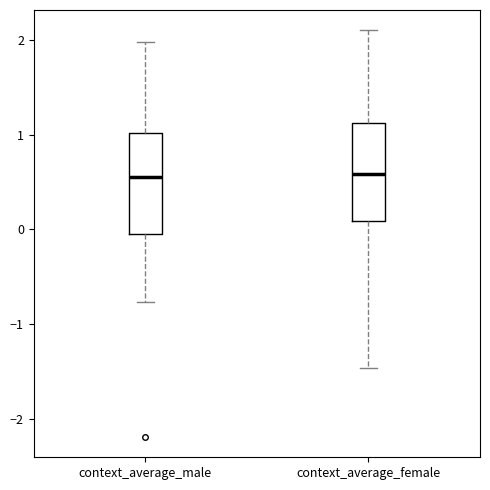

Where is the upper edge of the box for context_average_female on the y-axis? The values are not printed on the chart, so give them approximately, as read against the axis.

1.1